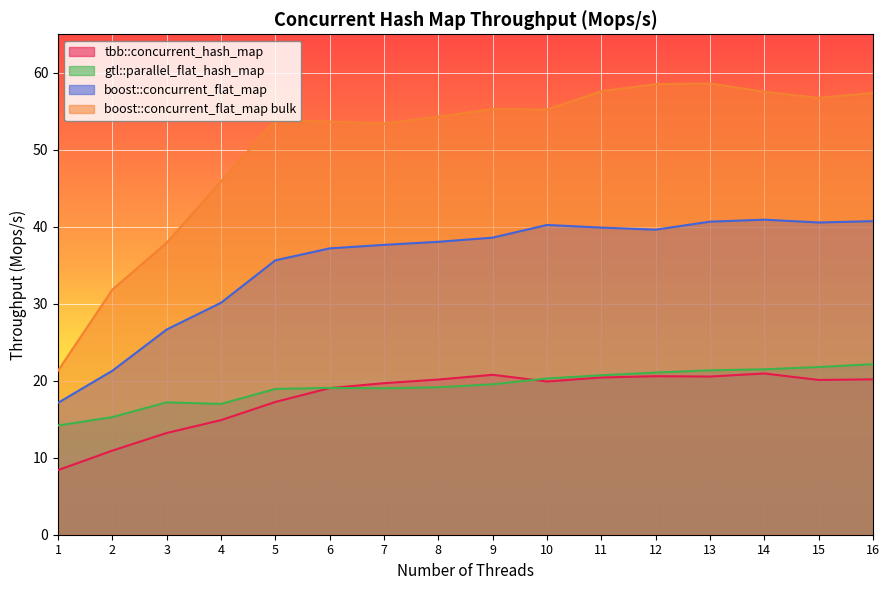

Reading left to right, extract all data points from this chart.

tbb::concurrent_hash_map: 8.4	10.9	13.2	14.9	17.2	19.0	19.7	20.2	20.8	19.9	20.4	20.6	20.5	20.9	20.1	20.2
gtl::parallel_flat_hash_map: 14.2	15.3	17.2	17.0	18.9	19.1	19.0	19.2	19.5	20.3	20.7	21.1	21.4	21.5	21.8	22.1
boost::concurrent_flat_map: 17.1	21.3	26.7	30.1	35.6	37.2	37.6	38.0	38.6	40.2	39.9	39.6	40.7	40.9	40.6	40.7
boost::concurrent_flat_map bulk: 21.3	31.8	37.9	45.9	53.8	53.7	53.4	54.3	55.3	55.2	57.6	58.5	58.6	57.5	56.7	57.4